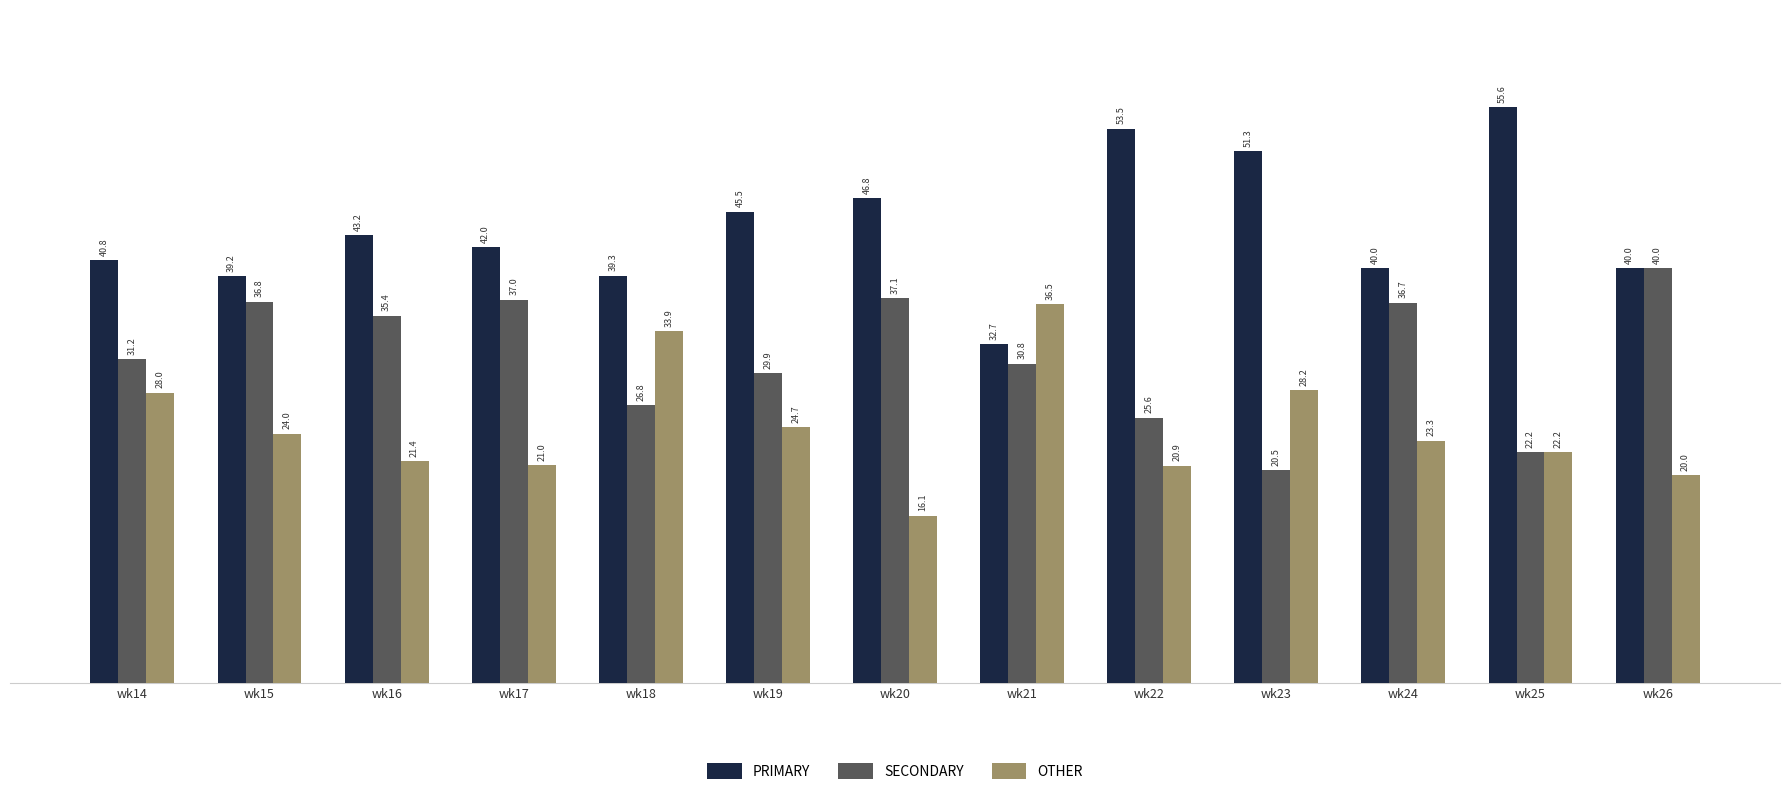

How many data points in PRIMARY are less than 42?

6